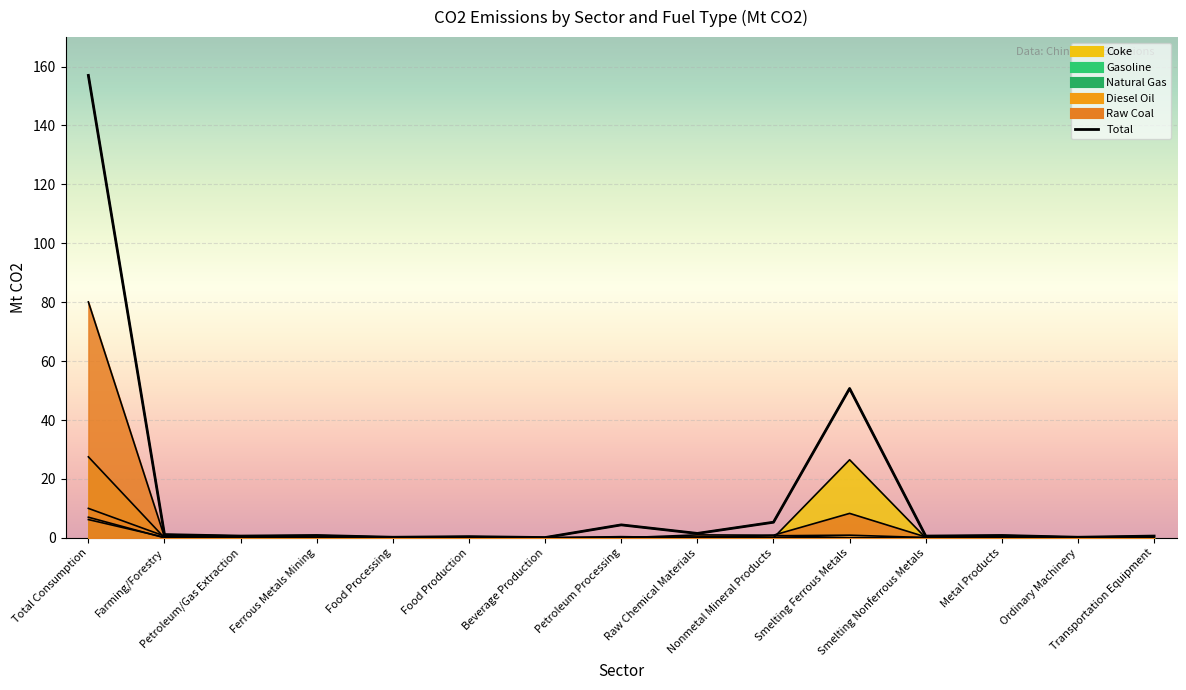

Reading left to right, extract all data points from this chart.

Total: Total Consumption=157.0	Farming/Forestry=1.1	Petroleum/Gas Extraction=0.6	Ferrous Metals Mining=0.8	Food Processing=0.2	Food Production=0.4	Beverage Production=0.1	Petroleum Processing=4.4	Raw Chemical Materials=1.5	Nonmetal Mineral Products=5.3	Smelting Ferrous Metals=50.7	Smelting Nonferrous Metals=0.6	Metal Products=0.8	Ordinary Machinery=0.2	Transportation Equipment=0.6
Raw Coal: Total Consumption=80.1	Farming/Forestry=0.3	Petroleum/Gas Extraction=0.0	Ferrous Metals Mining=0.0	Food Processing=0.2	Food Production=0.2	Beverage Production=0.1	Petroleum Processing=0.0	Raw Chemical Materials=1.0	Nonmetal Mineral Products=0.9	Smelting Ferrous Metals=8.3	Smelting Nonferrous Metals=0.3	Metal Products=0.5	Ordinary Machinery=0.1	Transportation Equipment=0.2
Diesel Oil: Total Consumption=10.0	Farming/Forestry=0.6	Petroleum/Gas Extraction=0.0	Ferrous Metals Mining=0.0	Food Processing=0.0	Food Production=0.0	Beverage Production=0.0	Petroleum Processing=0.4	Raw Chemical Materials=0.0	Nonmetal Mineral Products=0.8	Smelting Ferrous Metals=0.0	Smelting Nonferrous Metals=0.1	Metal Products=0.0	Ordinary Machinery=0.0	Transportation Equipment=0.1
Natural Gas: Total Consumption=7.0	Farming/Forestry=0.0	Petroleum/Gas Extraction=0.3	Ferrous Metals Mining=0.0	Food Processing=0.0	Food Production=0.1	Beverage Production=0.0	Petroleum Processing=0.3	Raw Chemical Materials=0.3	Nonmetal Mineral Products=0.7	Smelting Ferrous Metals=0.9	Smelting Nonferrous Metals=0.1	Metal Products=0.2	Ordinary Machinery=0.1	Transportation Equipment=0.2
Gasoline: Total Consumption=6.2	Farming/Forestry=0.2	Petroleum/Gas Extraction=0.0	Ferrous Metals Mining=0.0	Food Processing=0.0	Food Production=0.0	Beverage Production=0.0	Petroleum Processing=0.0	Raw Chemical Materials=0.0	Nonmetal Mineral Products=0.0	Smelting Ferrous Metals=0.0	Smelting Nonferrous Metals=0.0	Metal Products=0.0	Ordinary Machinery=0.0	Transportation Equipment=0.0
Coke: Total Consumption=27.5	Farming/Forestry=0.0	Petroleum/Gas Extraction=0.0	Ferrous Metals Mining=0.7	Food Processing=0.0	Food Production=0.0	Beverage Production=0.0	Petroleum Processing=0.0	Raw Chemical Materials=0.1	Nonmetal Mineral Products=0.0	Smelting Ferrous Metals=26.5	Smelting Nonferrous Metals=0.0	Metal Products=0.0	Ordinary Machinery=0.0	Transportation Equipment=0.0